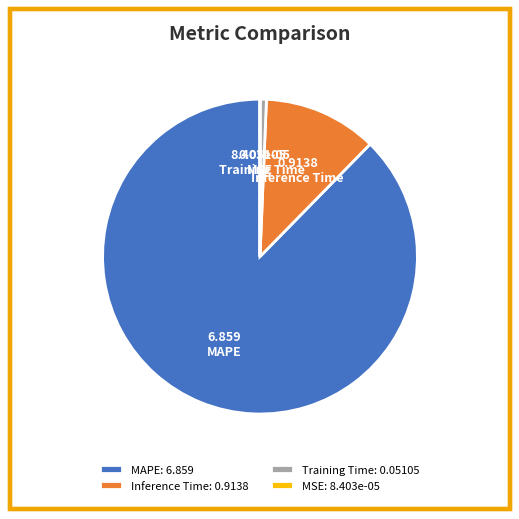

Between MAPE and Training Time, which is larger?

MAPE